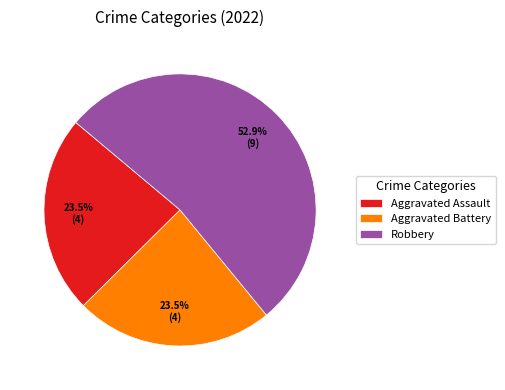

What is the total percentage of Aggravated Assault and Robbery?

76.5%